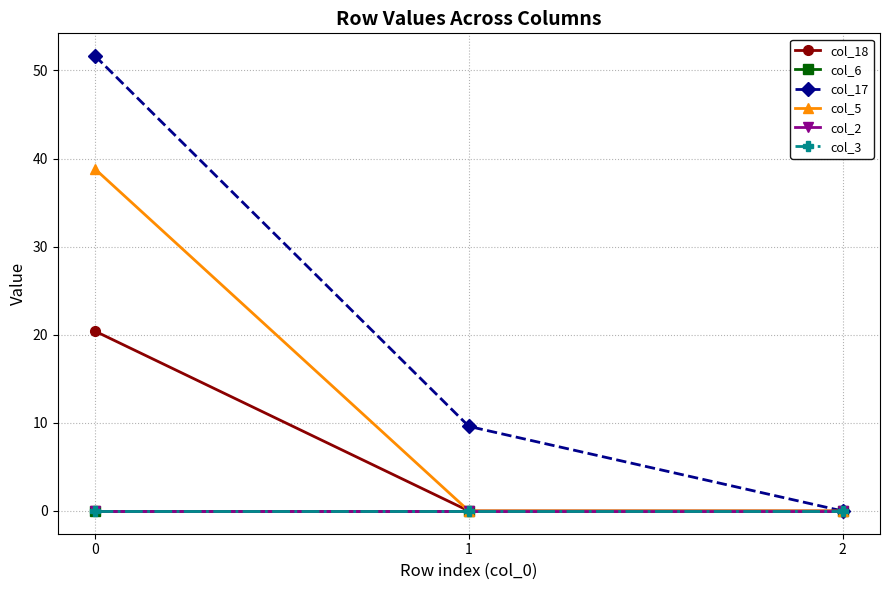

At how many categories does at least one series exceed 11?

1